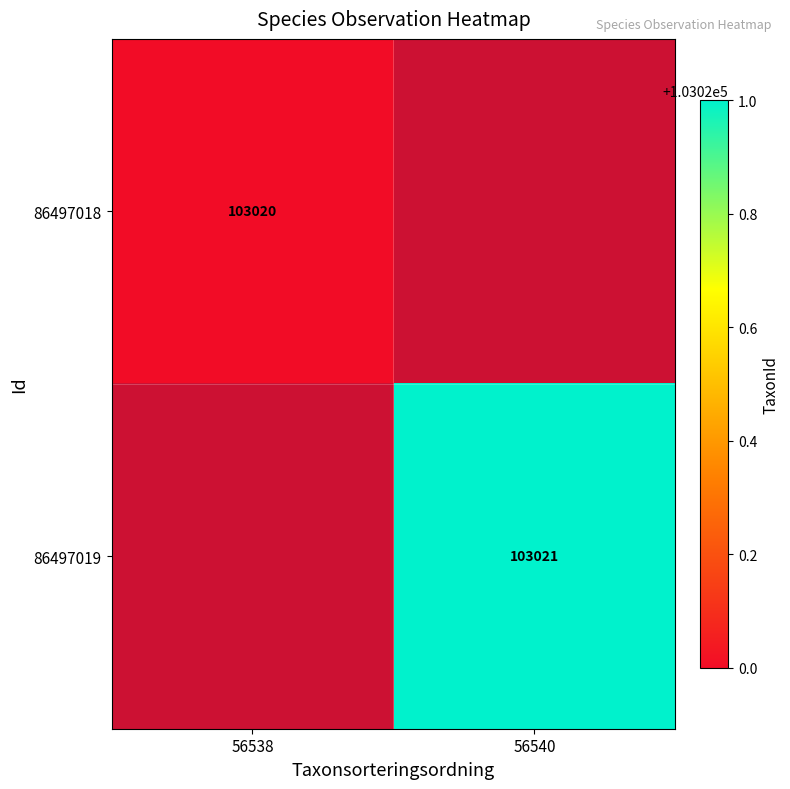

How many values in 86497019 are above zero?

1